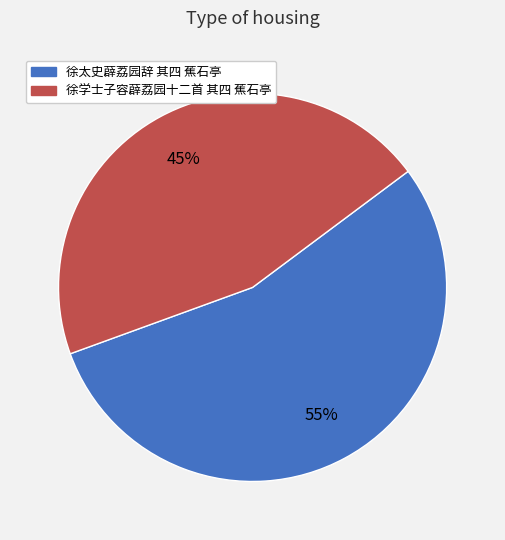

How many slices are in this pie chart?

2